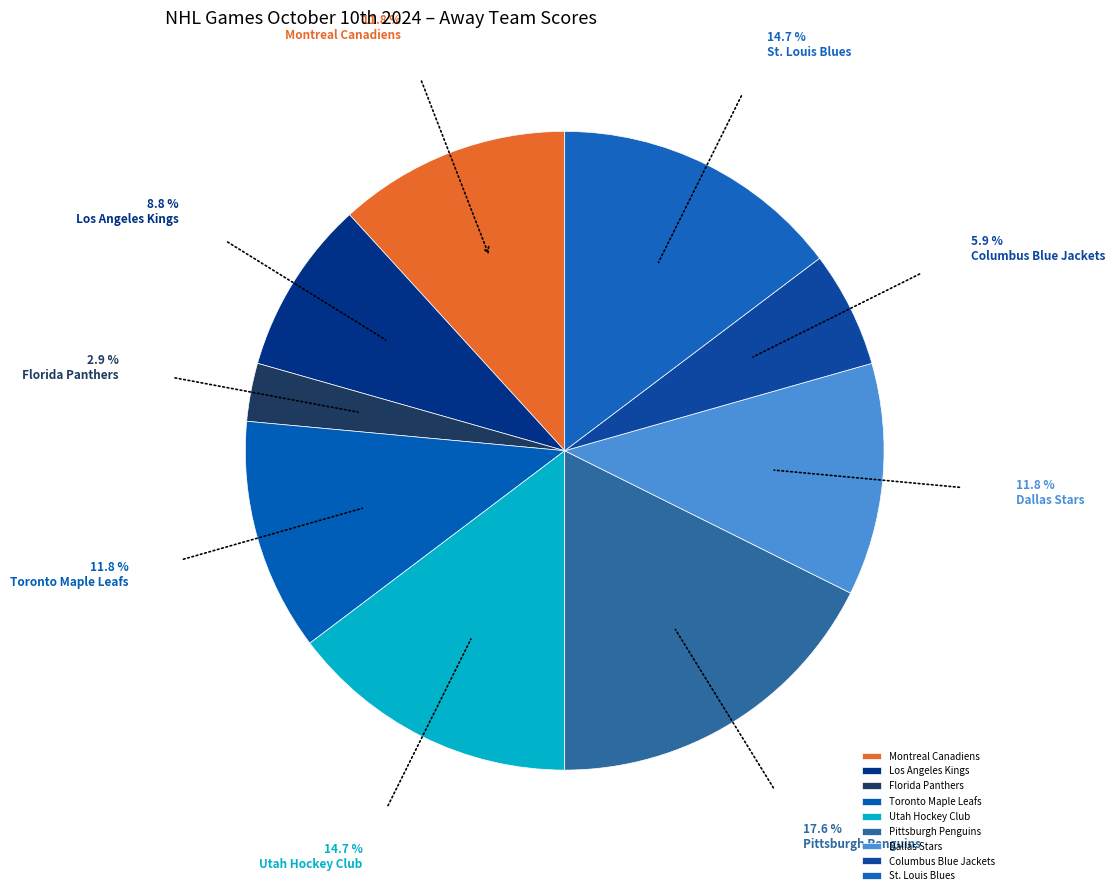

True or false: Florida Panthers accounts for 10% of the total.

False